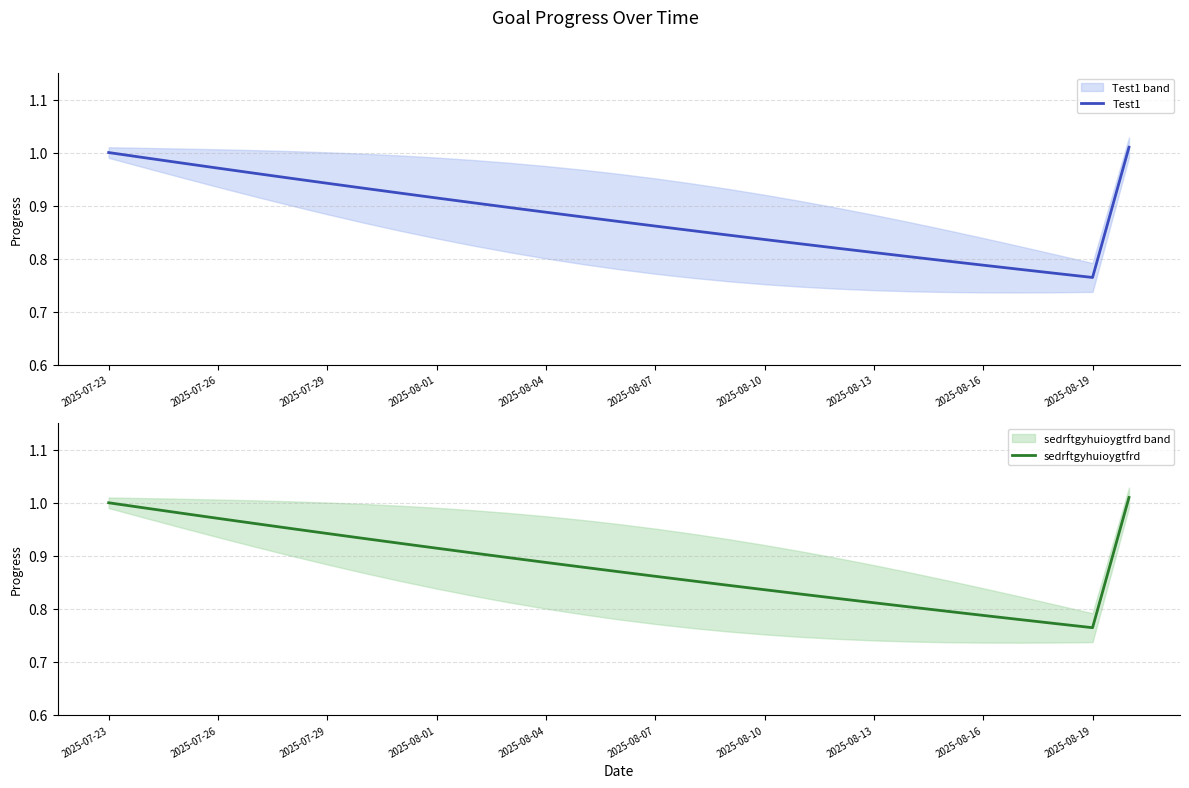

What is the sum of all sedrftgyhuioygtfrd values?

25.6